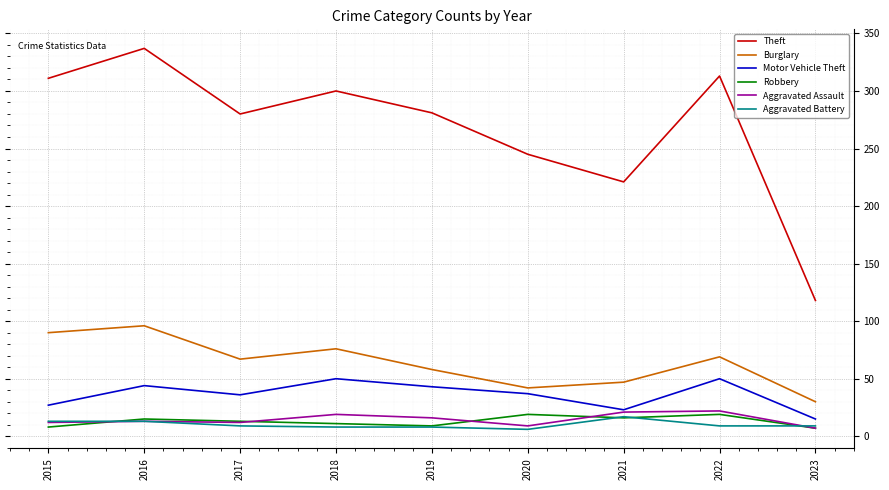

Which category has the highest value across all series?

2016